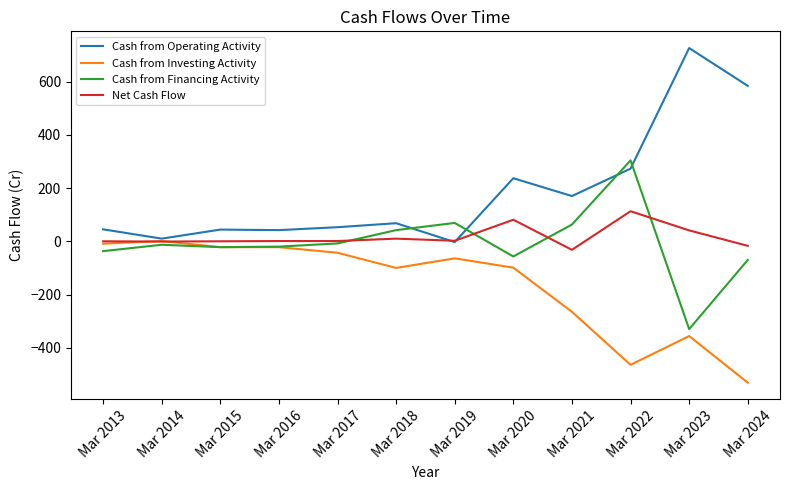

True or false: Cash from Investing Activity has a value of -99 at Mar 2020.

True